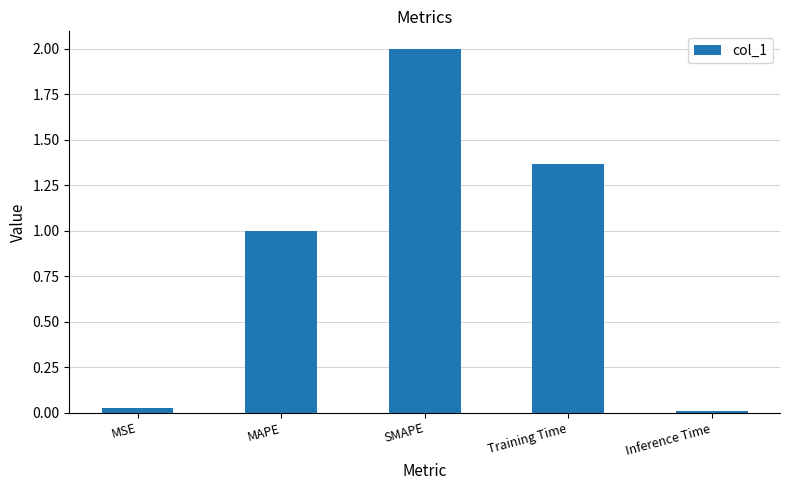

At which category does the chart reach its peak across all series?

SMAPE